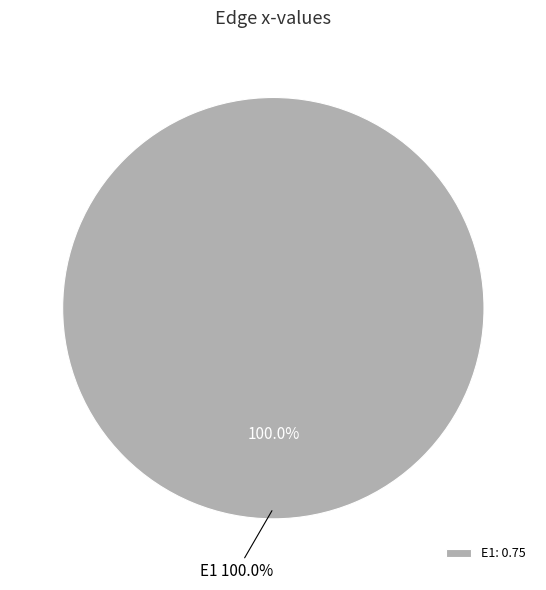

True or false: E2 accounts for 11% of the total.

False